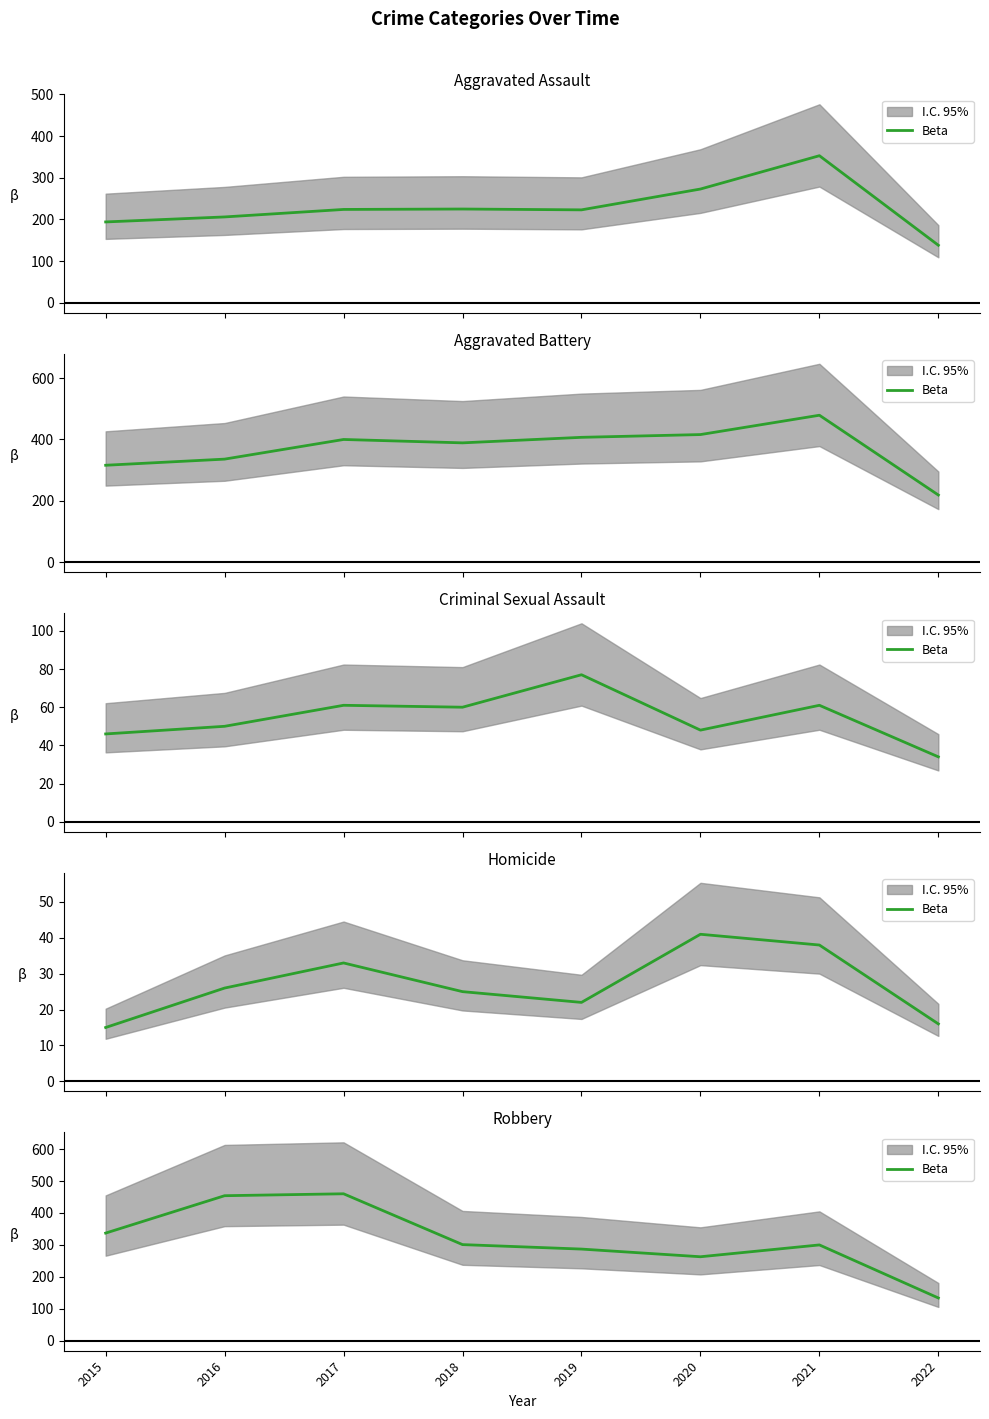

What is the value of the 7th point from the left?

300